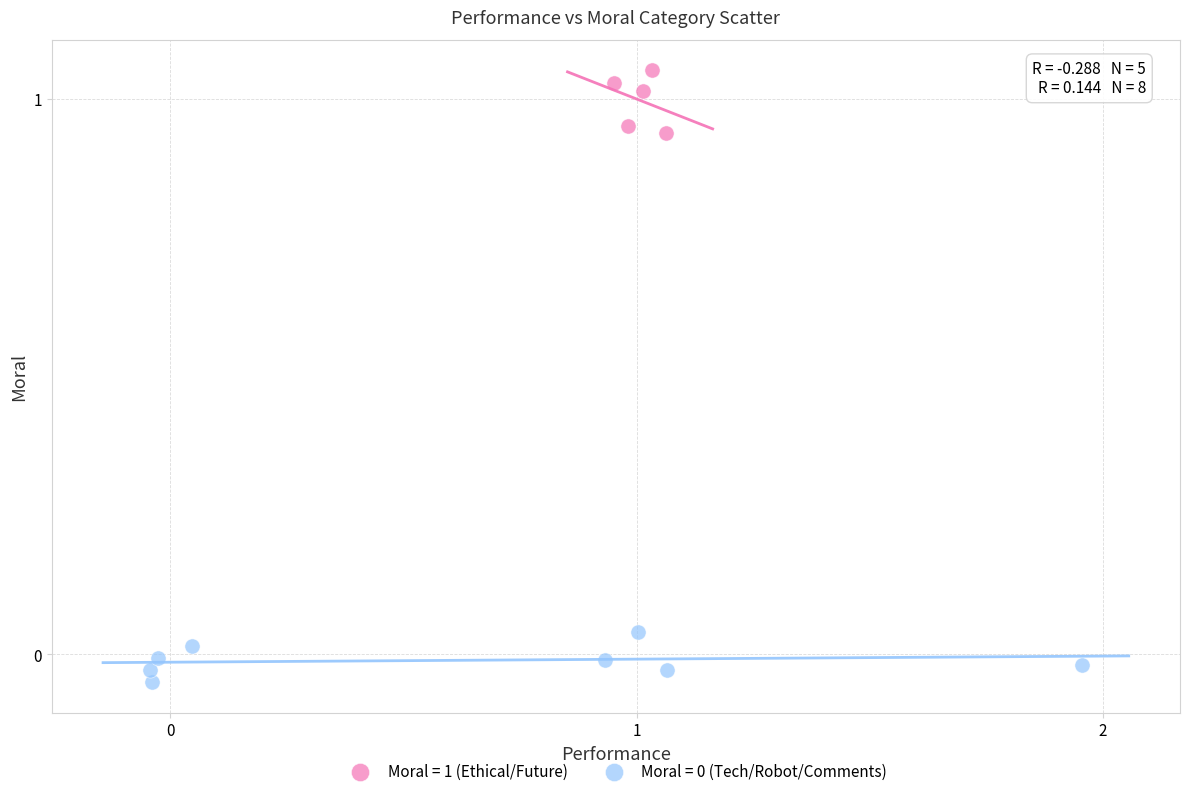

Which series contains the highest Y value?

Moral = 1 (Ethical/Future)